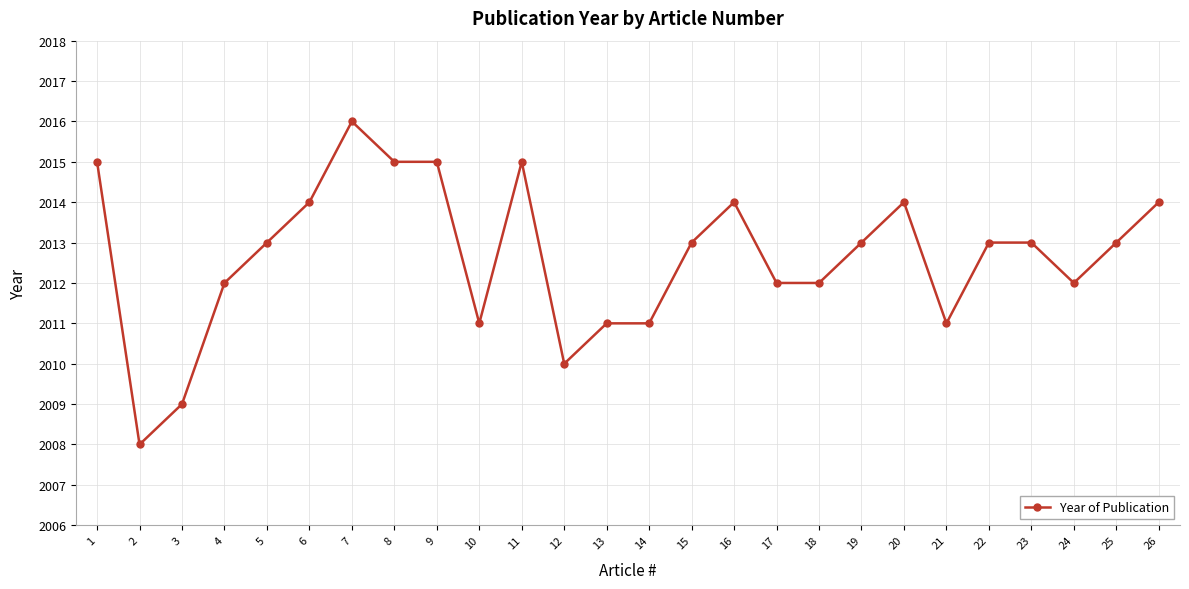

What is the difference between the second highest and second lowest values?

6